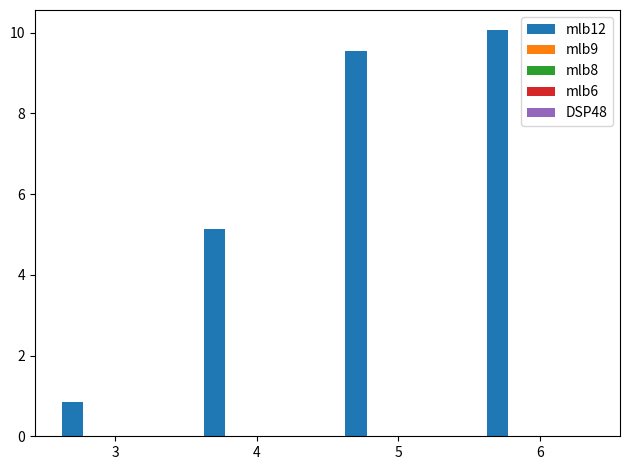

What is the maximum value shown in the chart?

10.1